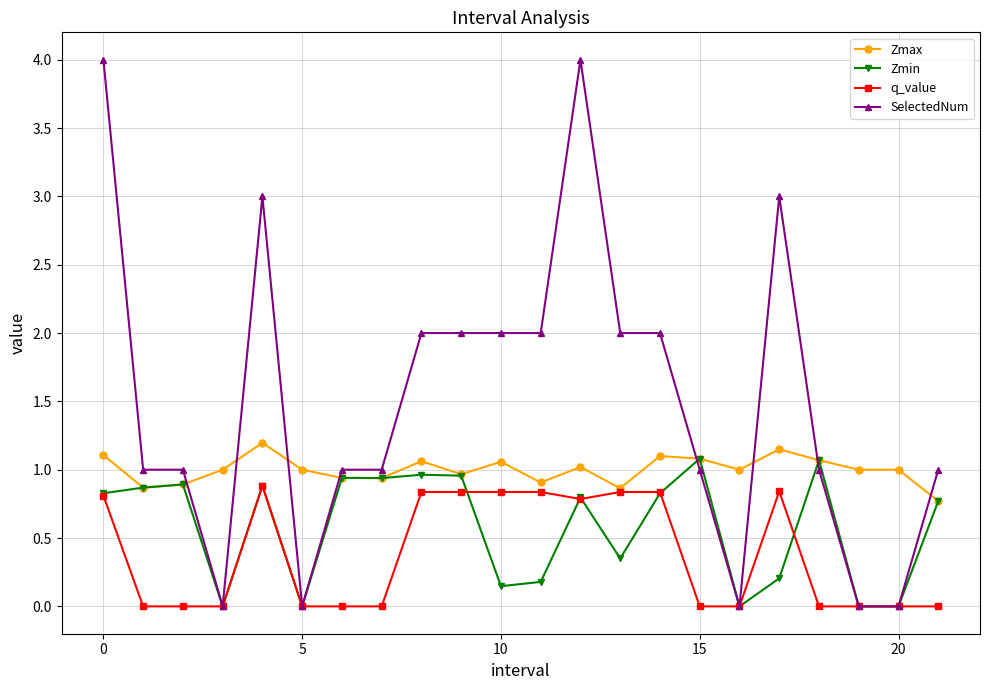

List the series in order of their overall mean, highest first.

SelectedNum, Zmax, Zmin, q_value